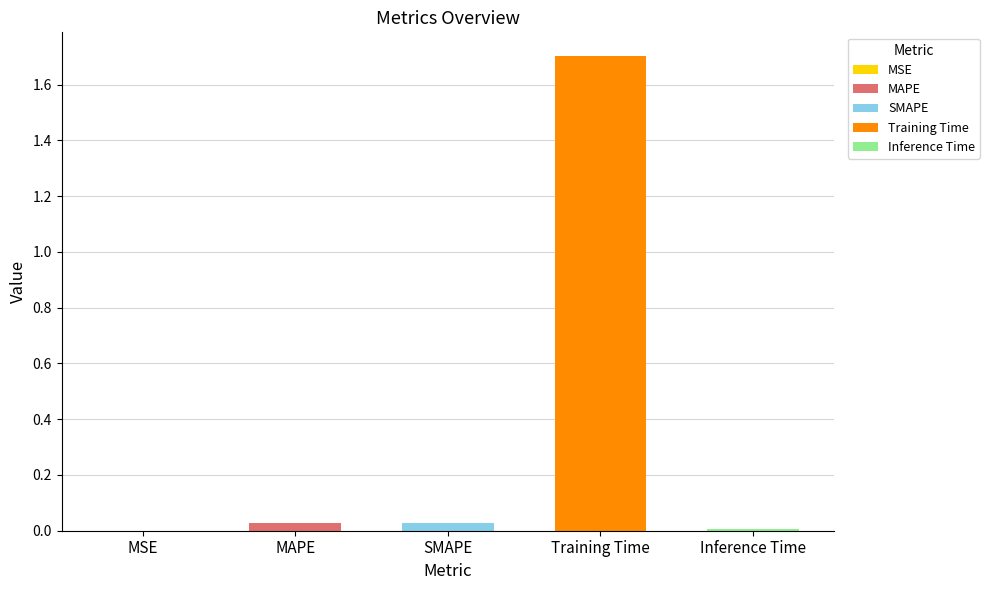

The value at SMAPE is 0.0. True or false?

False